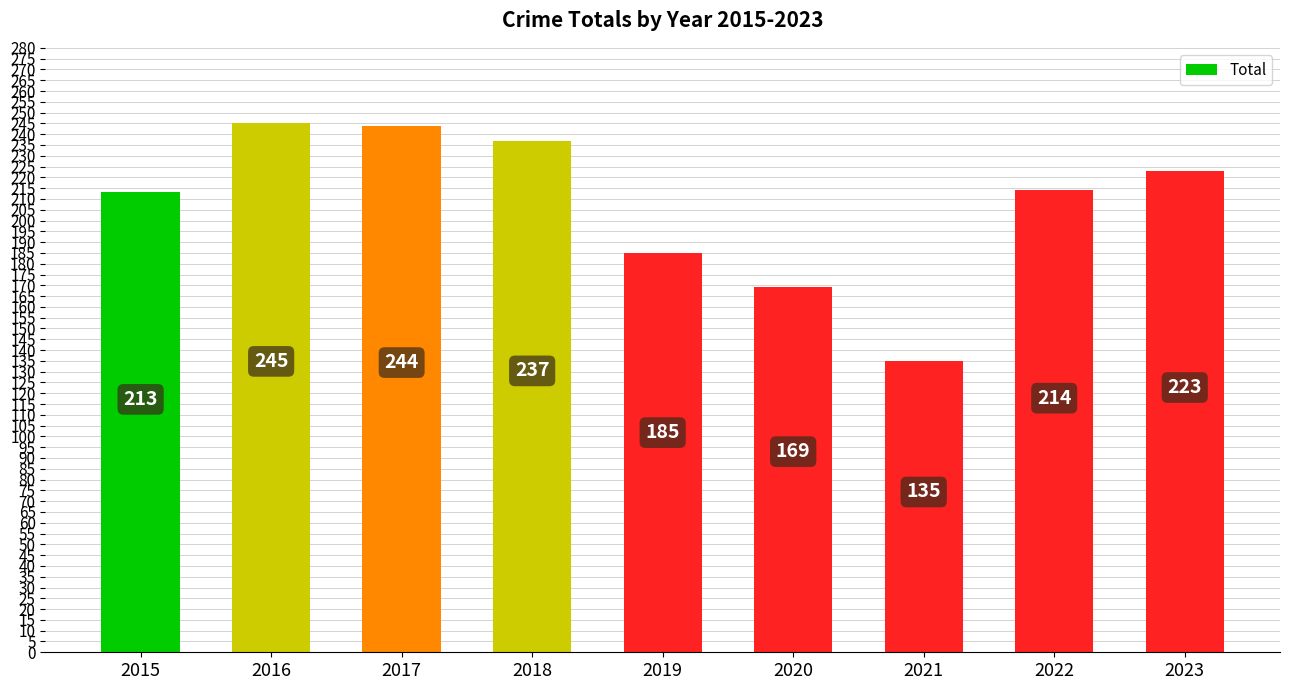

What is the maximum value shown in the chart?

245